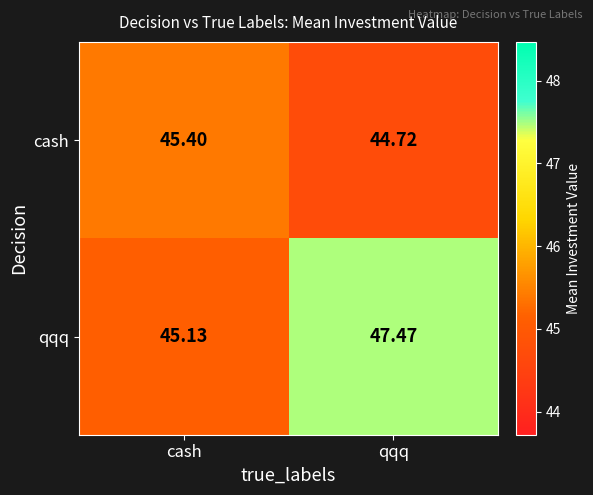

Which series changed the most between cash and qqq?

qqq